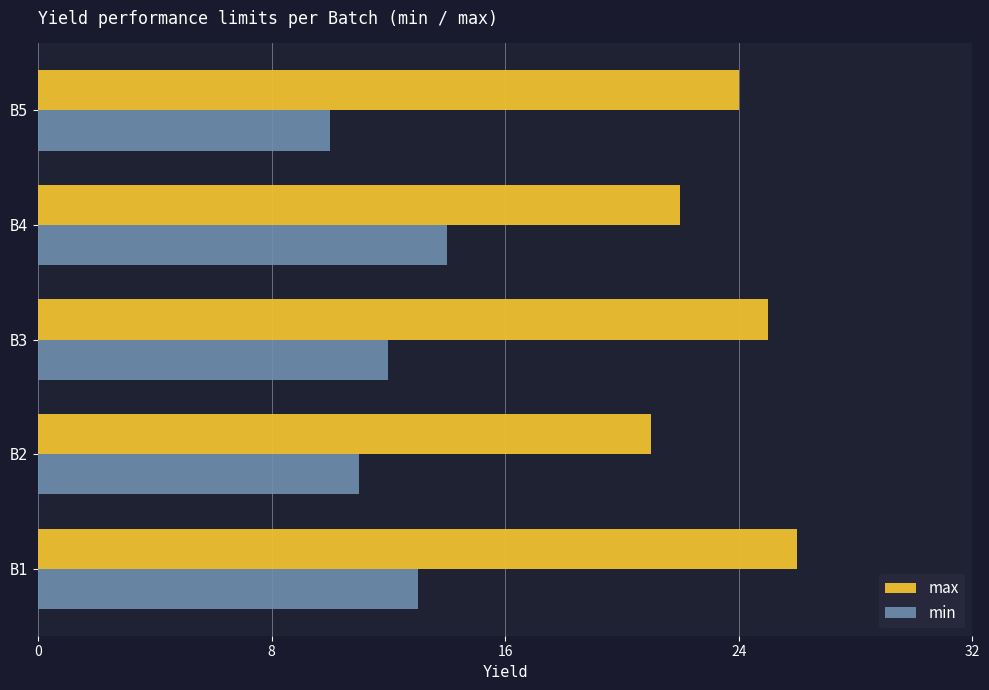

At B1, list the series in order from largest to smallest.

max, min